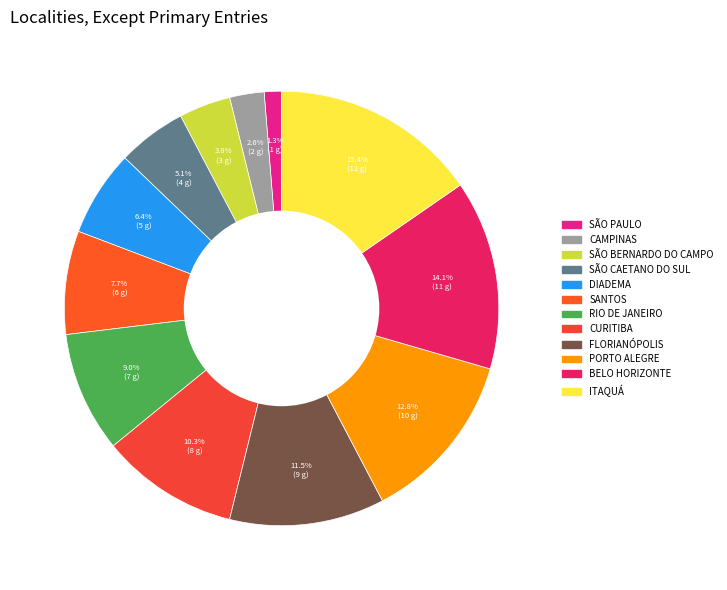

Which slice is the largest?

ITAQUÁ